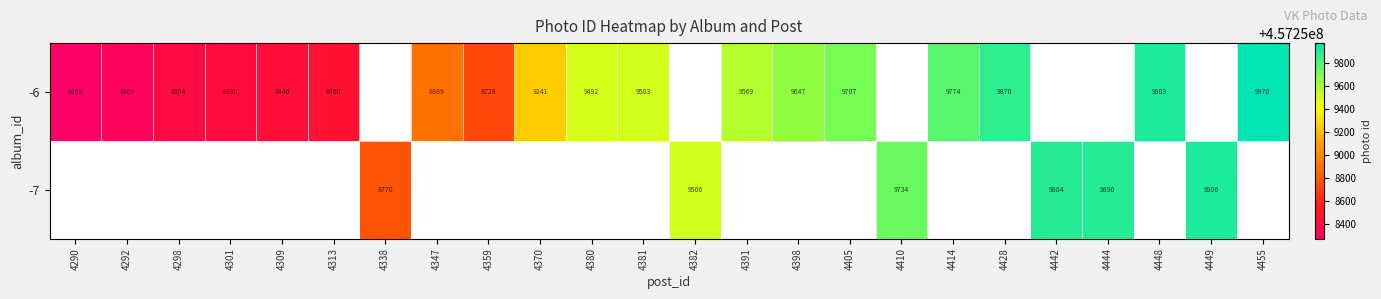

The value of -6 at 4381 is 14576. True or false?

False